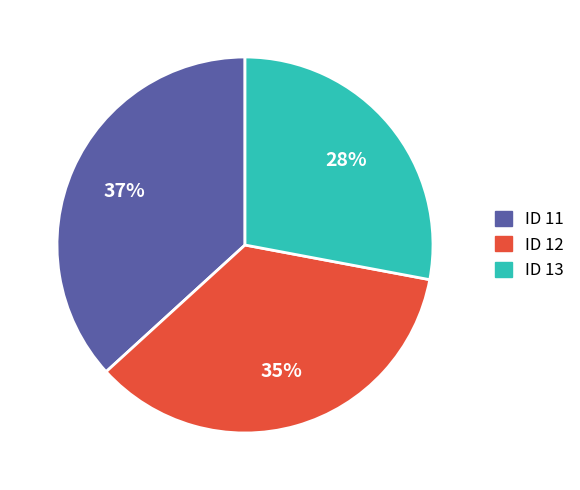

To the nearest percent, what is the difference between the largest and smallest slice percentages?

9%